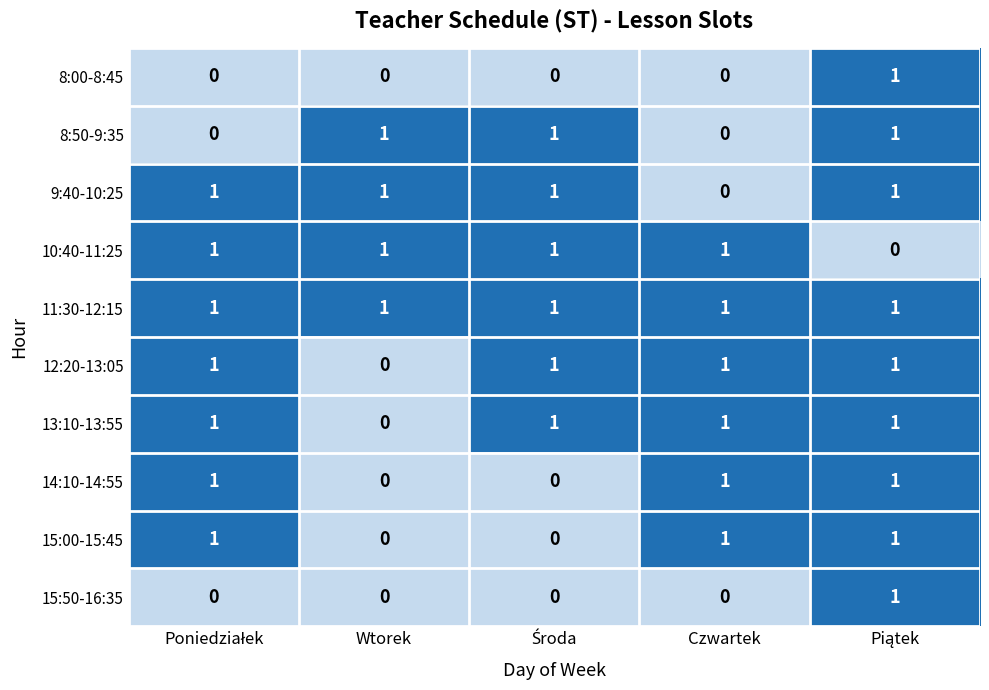

The value of 13:10-13:55 at Czwartek is 1. True or false?

True